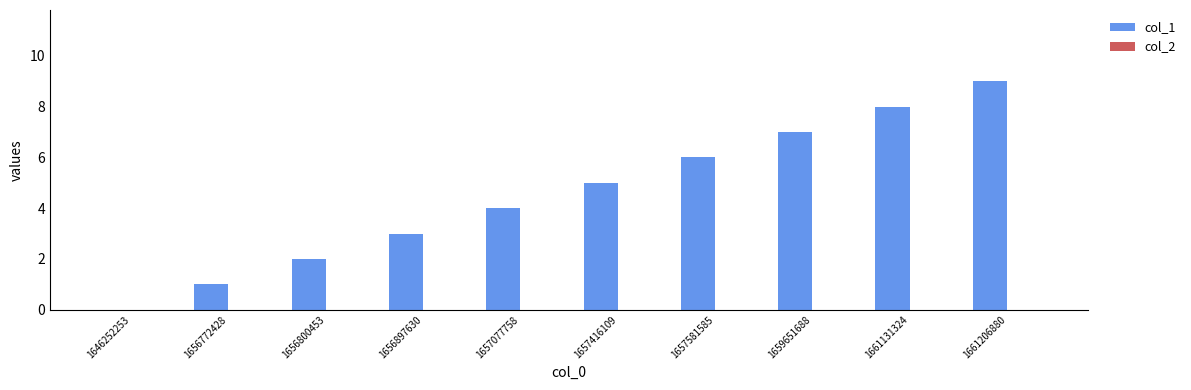

At which category does the chart reach its peak across all series?

1661206880